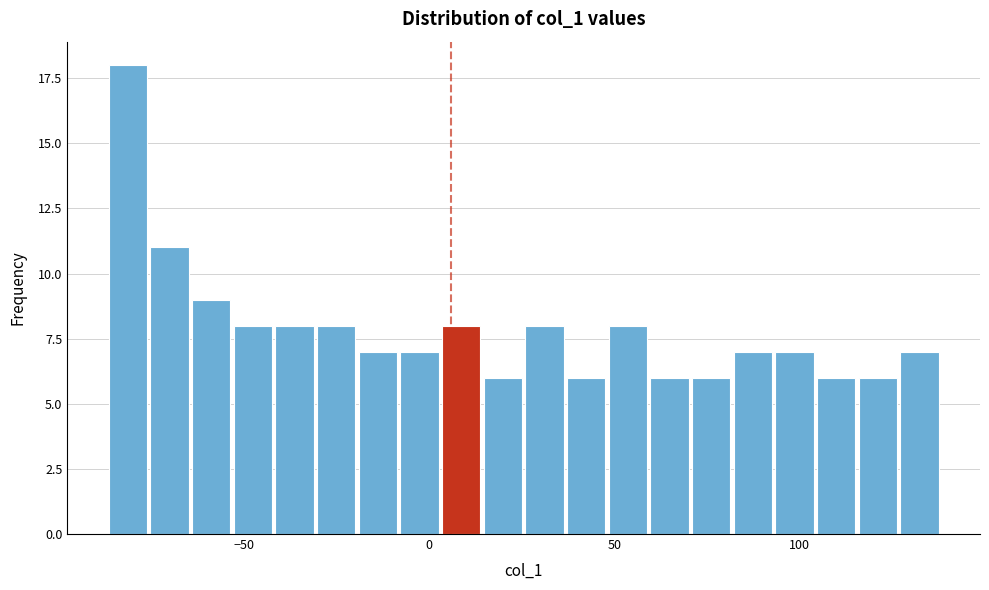

Read against the x-axis, roughly where is the centre of the tallest bar?

-80